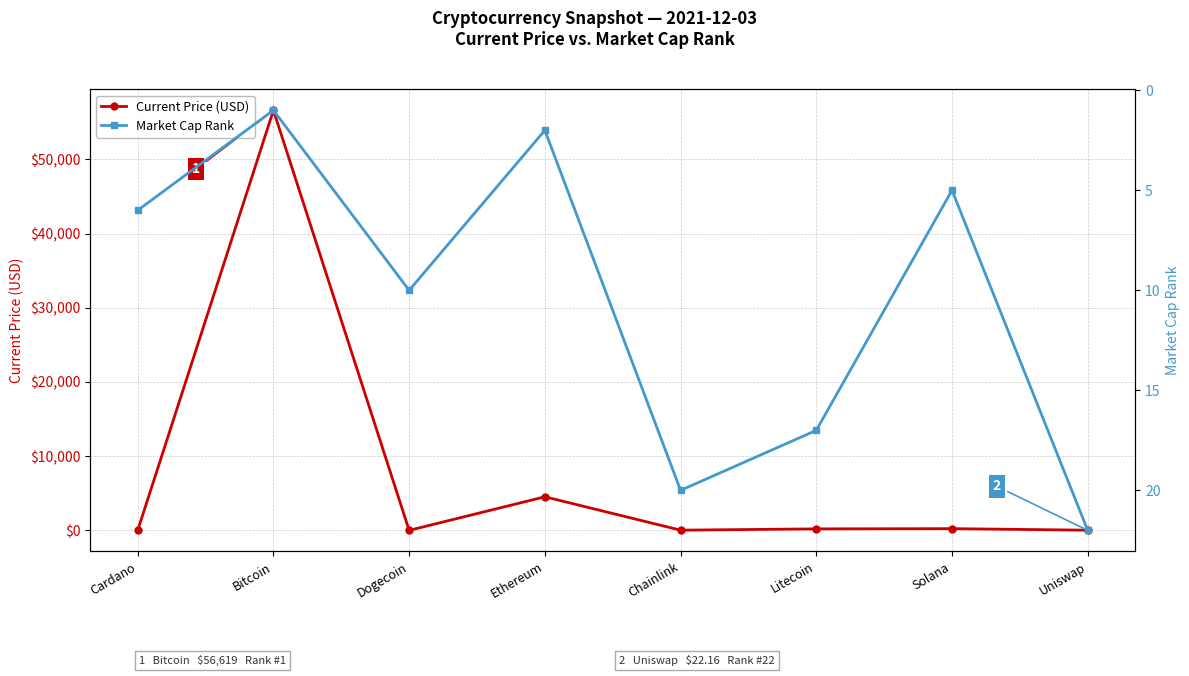

The Market Cap Rank series shows 22.0 at Uniswap. True or false?

True